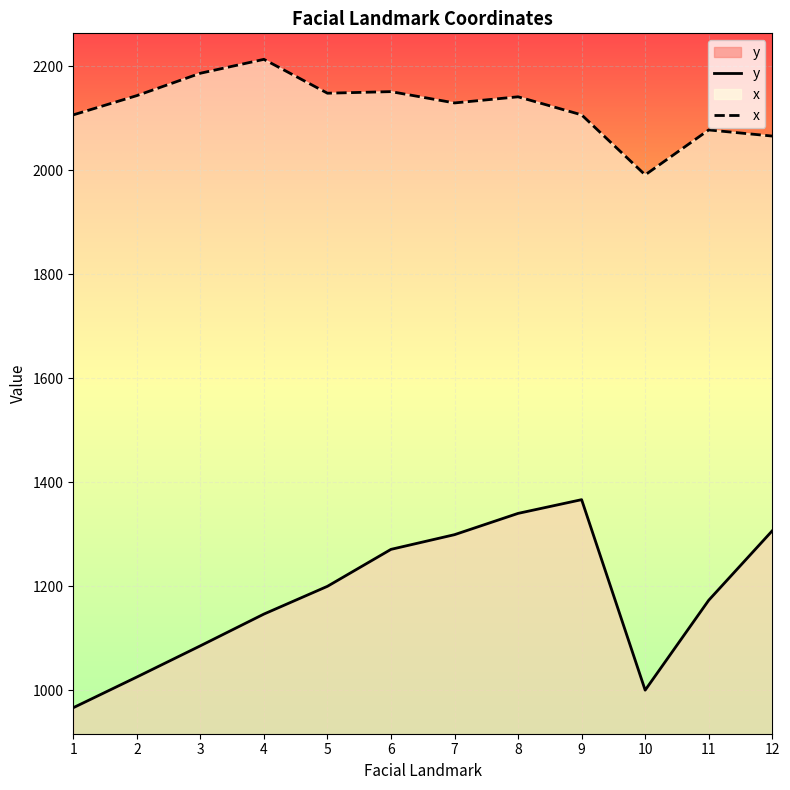

At which label does x reach its minimum?

10